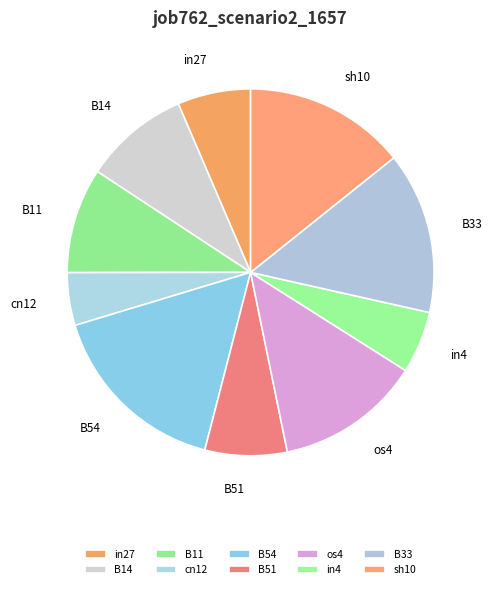

The sh10 slice represents 14% of the pie. True or false?

True